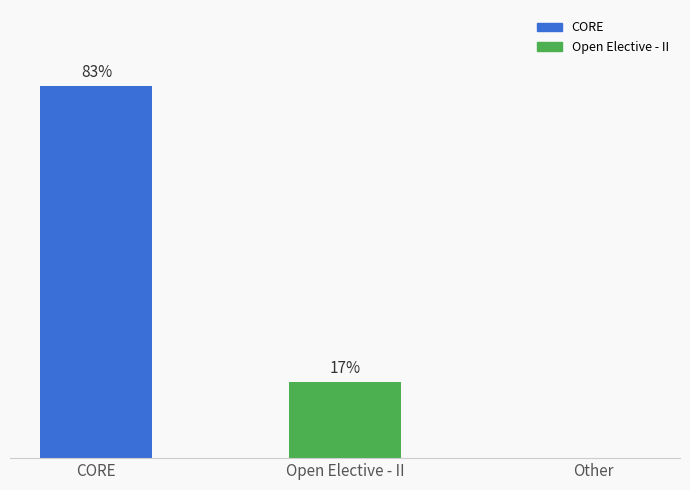

At which label does the data first exceed 17?

CORE